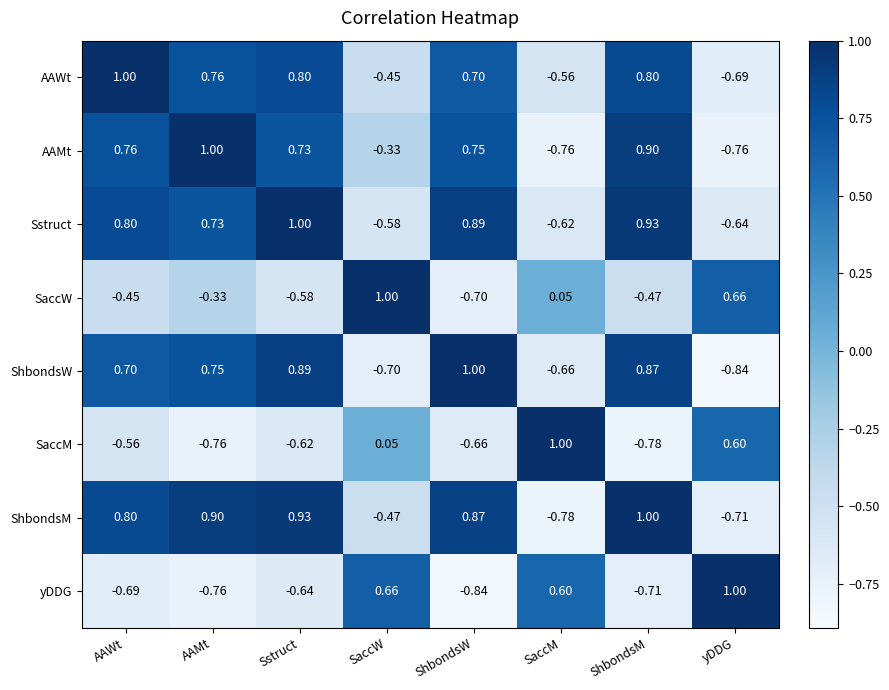

Where does the ShbondsM series first go above 0?

AAWt